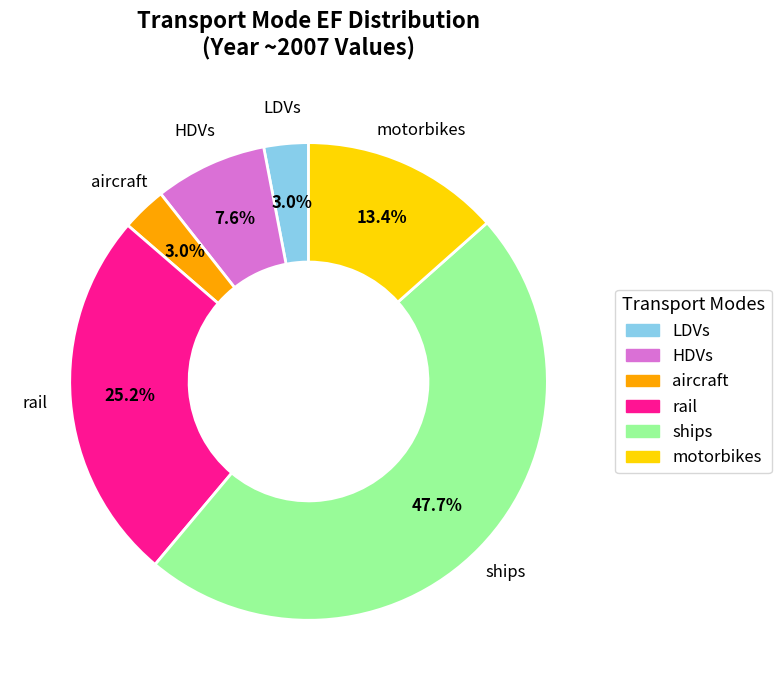

What percentage is the LDVs slice, to the nearest percent?

3%